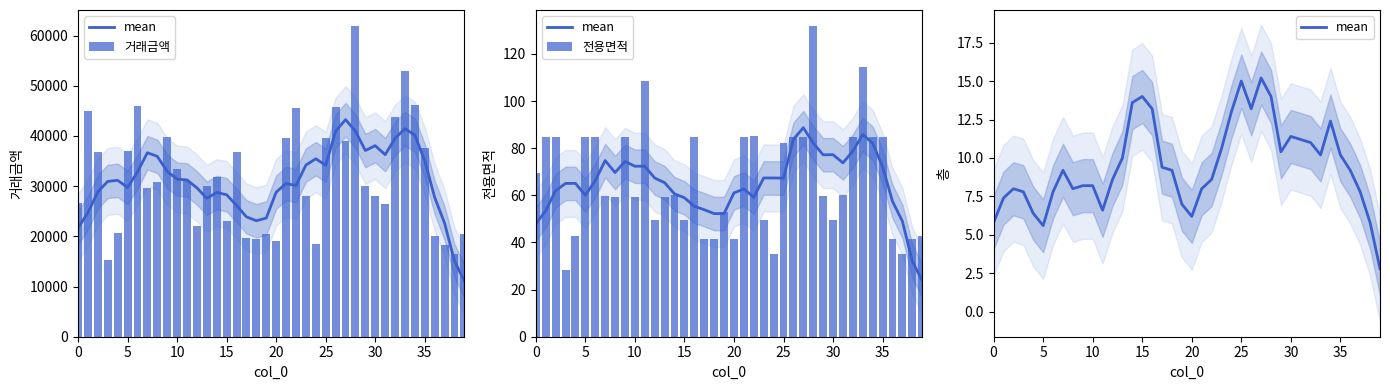

List the series in order of their peak value, lowest first.

mean, 전용면적, 거래금액